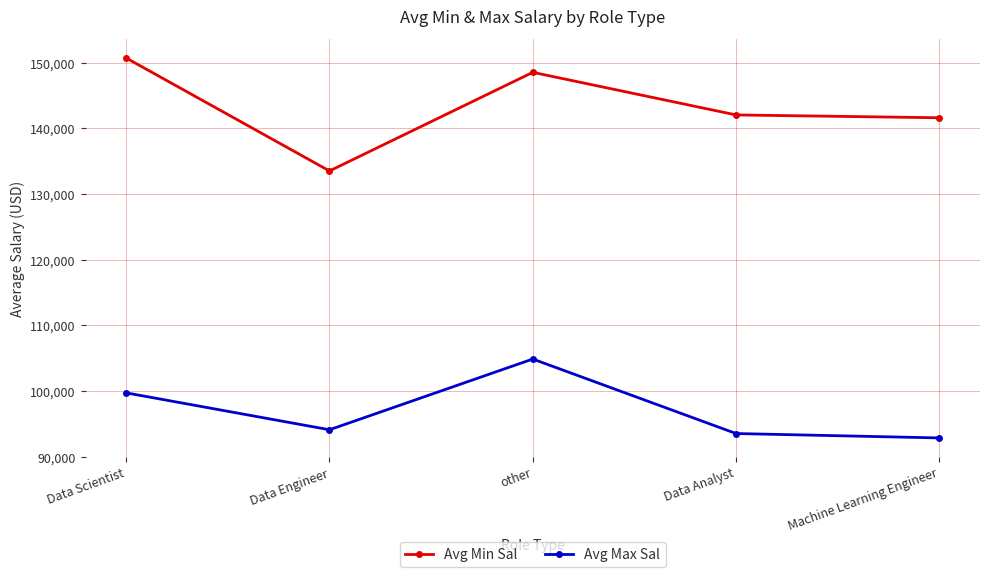

Is it true that Avg Max Sal equals 92861.1 at Machine Learning Engineer?

True